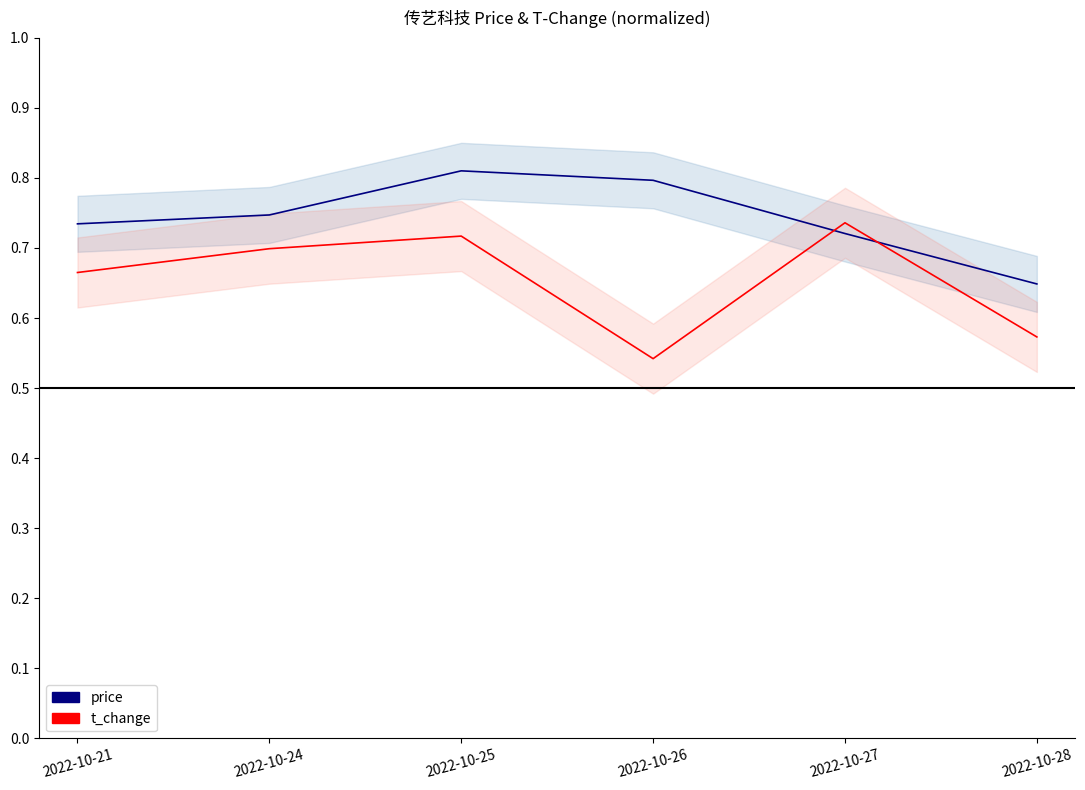

How many lines are shown in the chart?

2